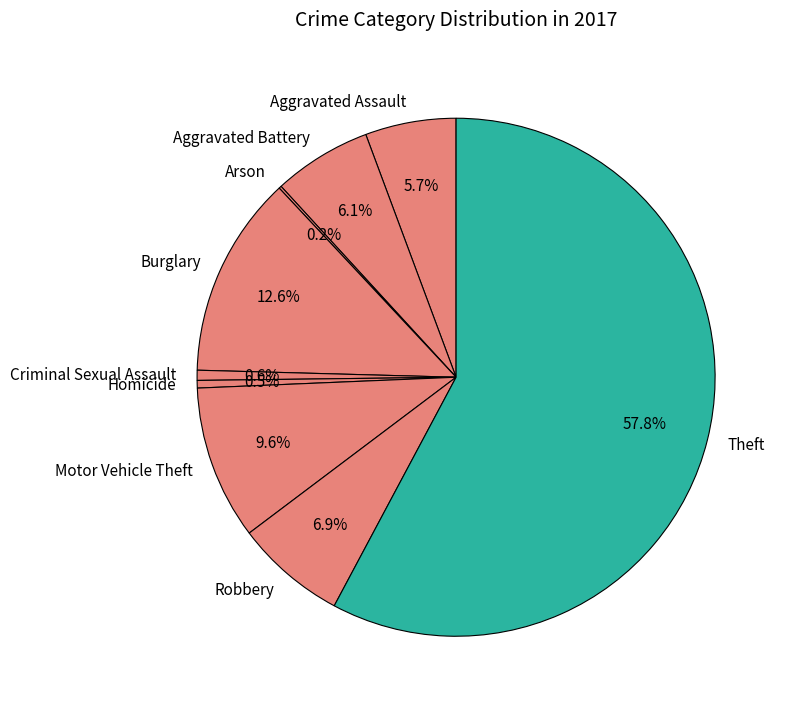

Which category has the biggest portion of the pie?

Theft